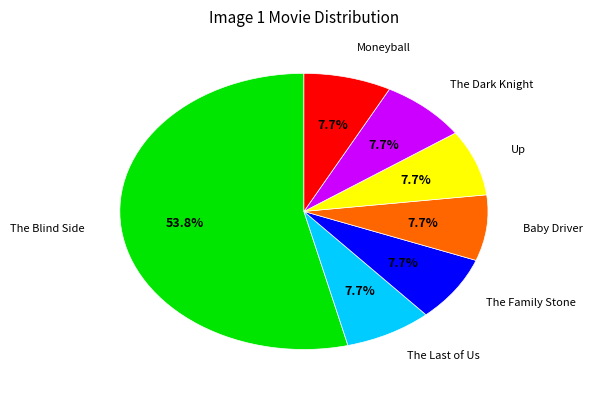

How many segments does this pie chart have?

7